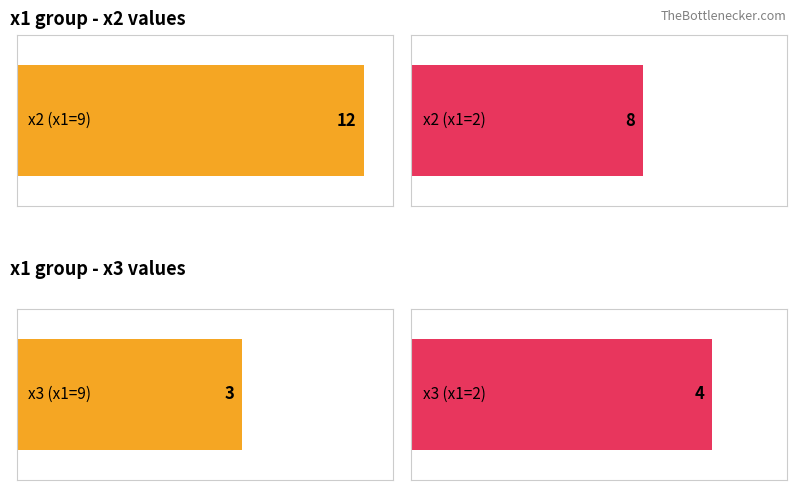

Which series has the largest total across all categories?

x2